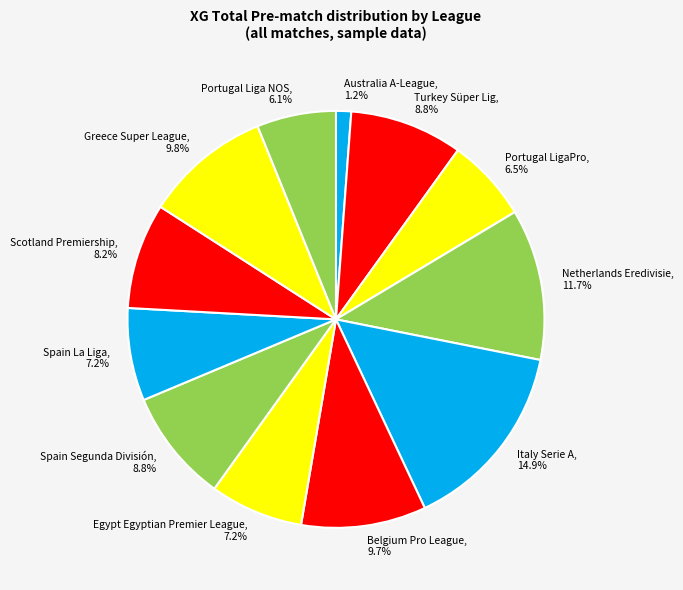

What is the smallest slice in the pie chart?

Australia A-League